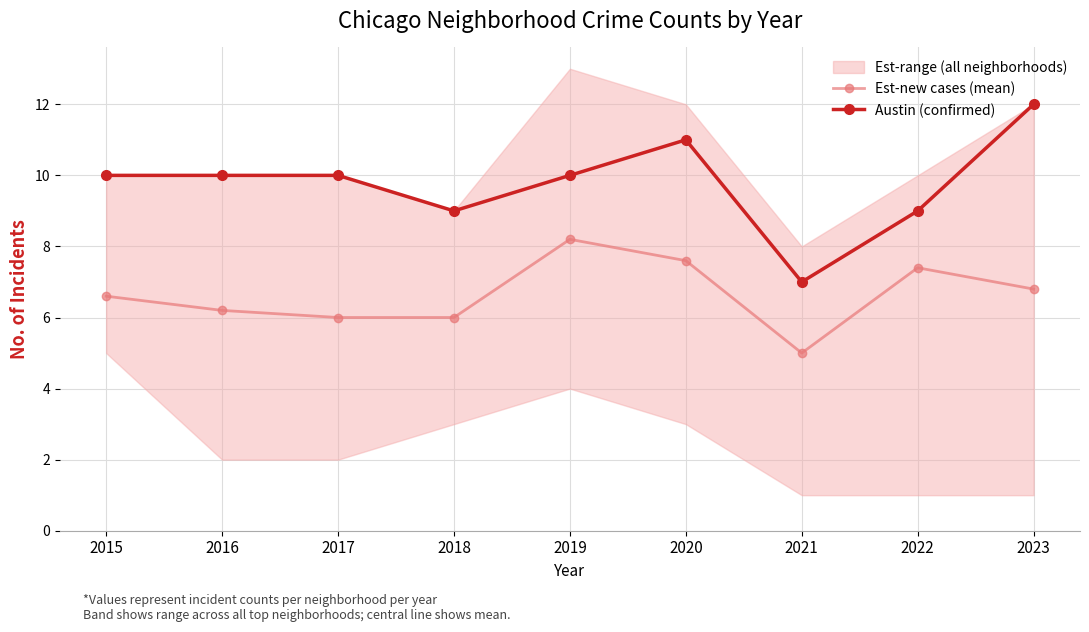

True or false: Austin (confirmed) and Est-new cases (mean) intersect in this chart.

False